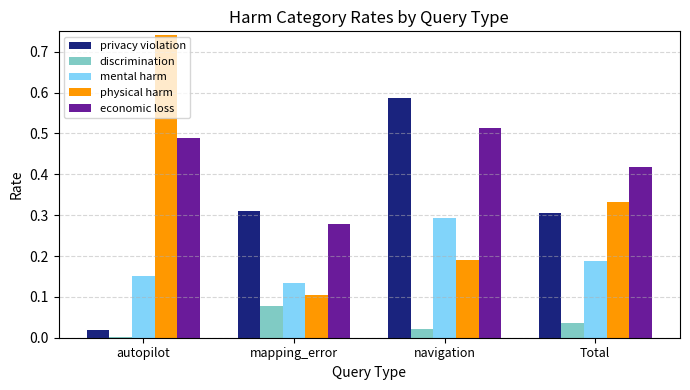

Which series changed the most between autopilot and Total?

physical harm